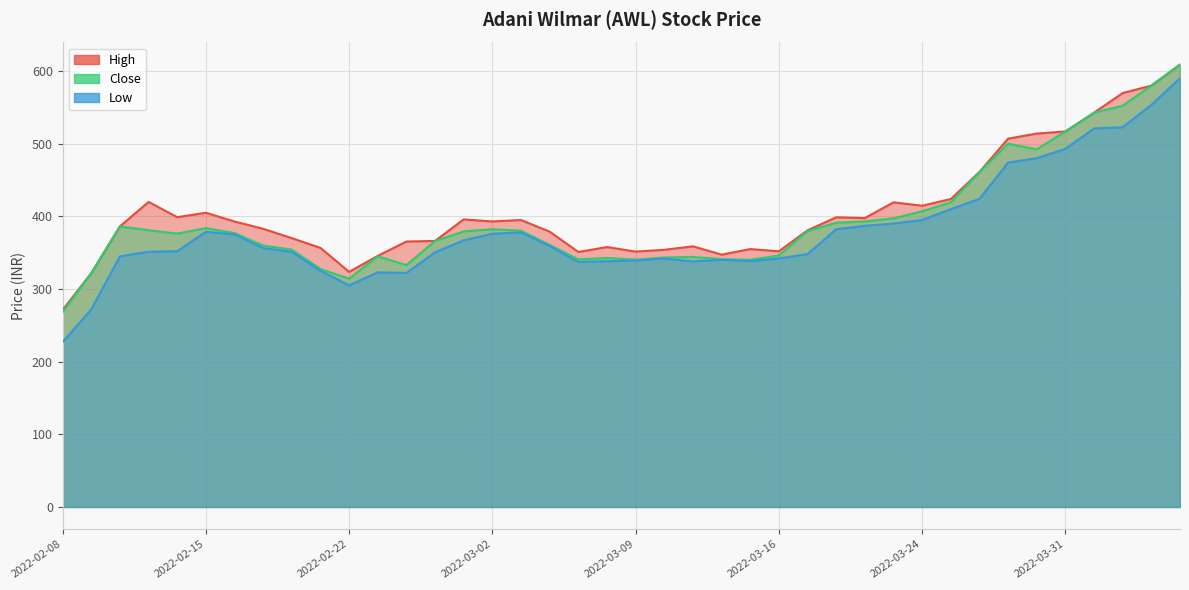

Rank the categories by High value from highest to lowest.

2022-04-06, 2022-04-05, 2022-04-04, 2022-04-01, 2022-03-31, 2022-03-30, 2022-03-29, 2022-03-28, 2022-03-25, 2022-02-11, 2022-03-23, 2022-03-24, 2022-02-15, 2022-02-14, 2022-03-21, 2022-03-22, 2022-02-28, 2022-03-03, 2022-03-02, 2022-02-16, 2022-02-10, 2022-02-17, 2022-03-17, 2022-03-04, 2022-02-18, 2022-02-25, 2022-02-24, 2022-03-11, 2022-03-08, 2022-02-21, 2022-03-15, 2022-03-10, 2022-03-16, 2022-03-09, 2022-03-07, 2022-03-14, 2022-02-23, 2022-02-22, 2022-02-09, 2022-02-08